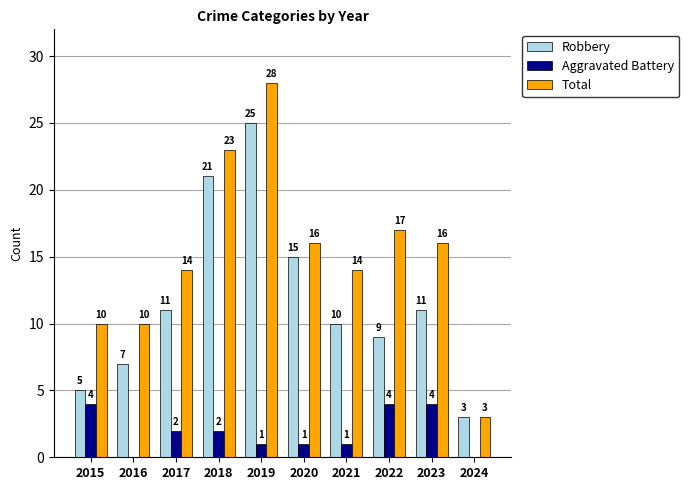

Which series changed the most between 2017 and 2020?

Robbery